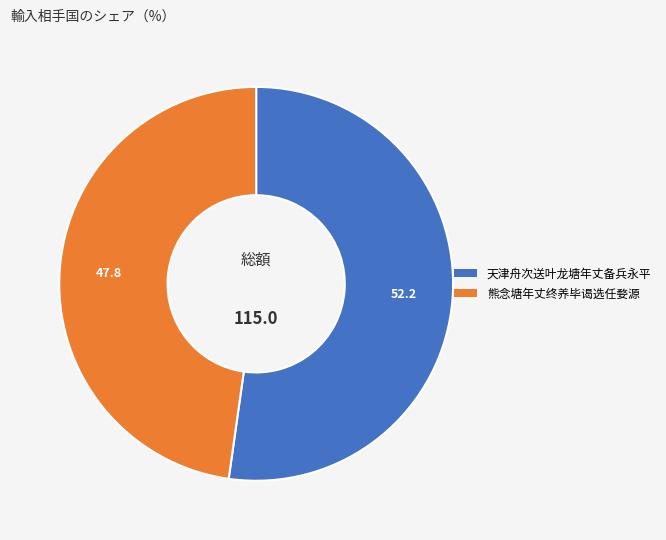

What is the ratio of the value at 熊念塘年丈终养毕谒选任婺源 to the value at 天津舟次送叶龙塘年丈备兵永平?

0.9